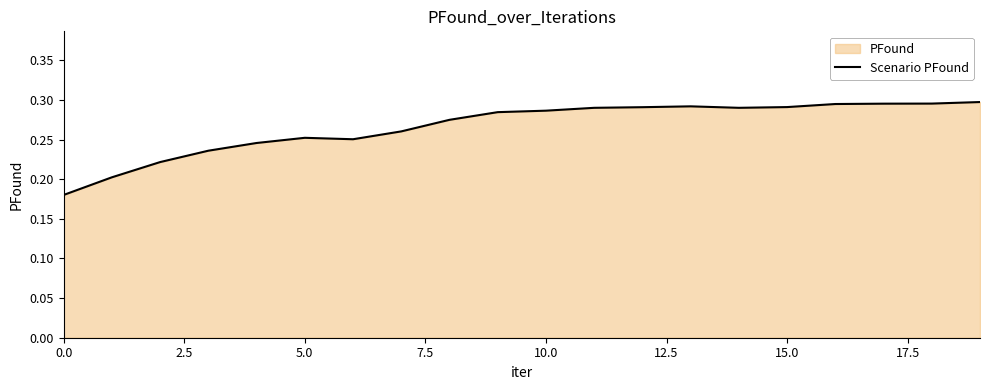

What is the smallest value displayed?

0.2